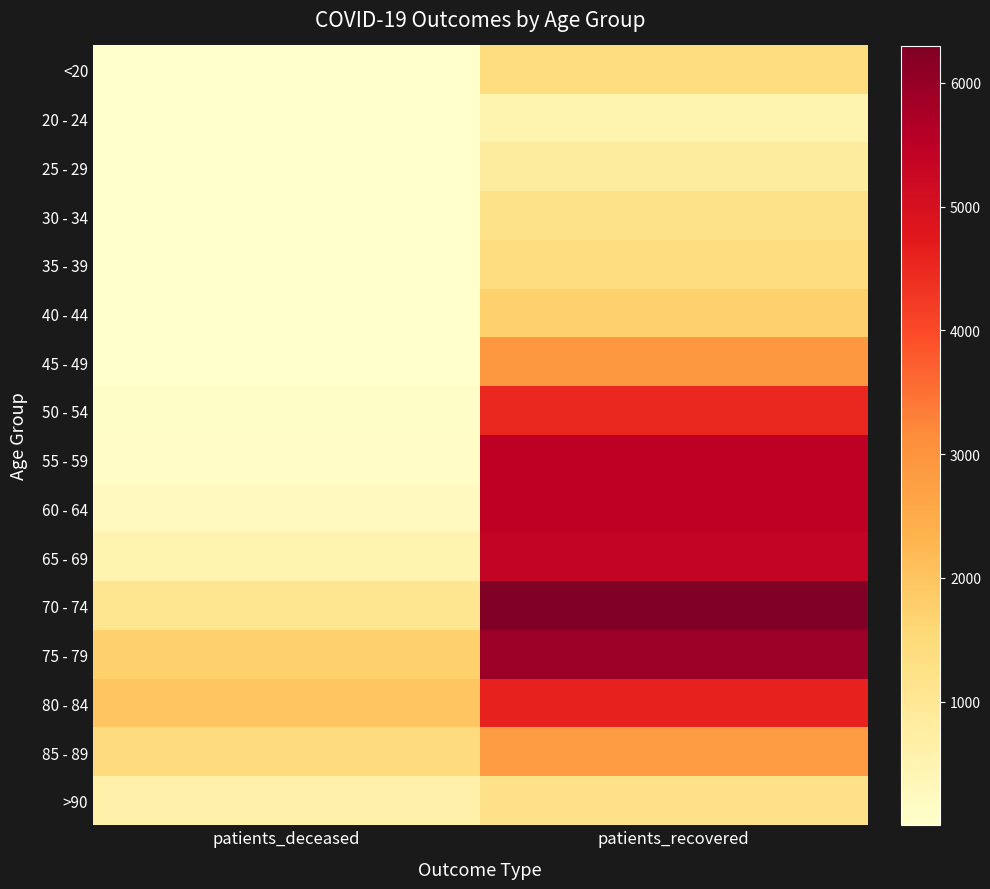

Count the number of categories in the chart.

2